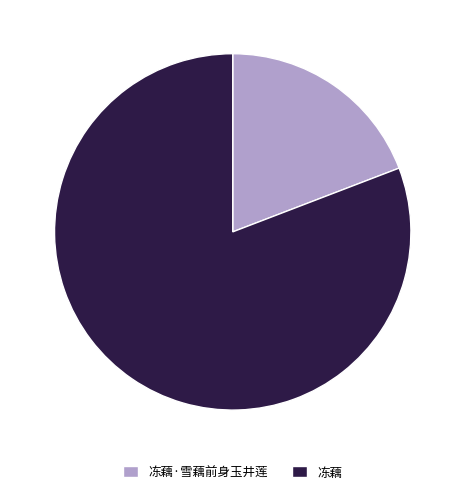

Which slice represents more than half of the pie?

冻藕